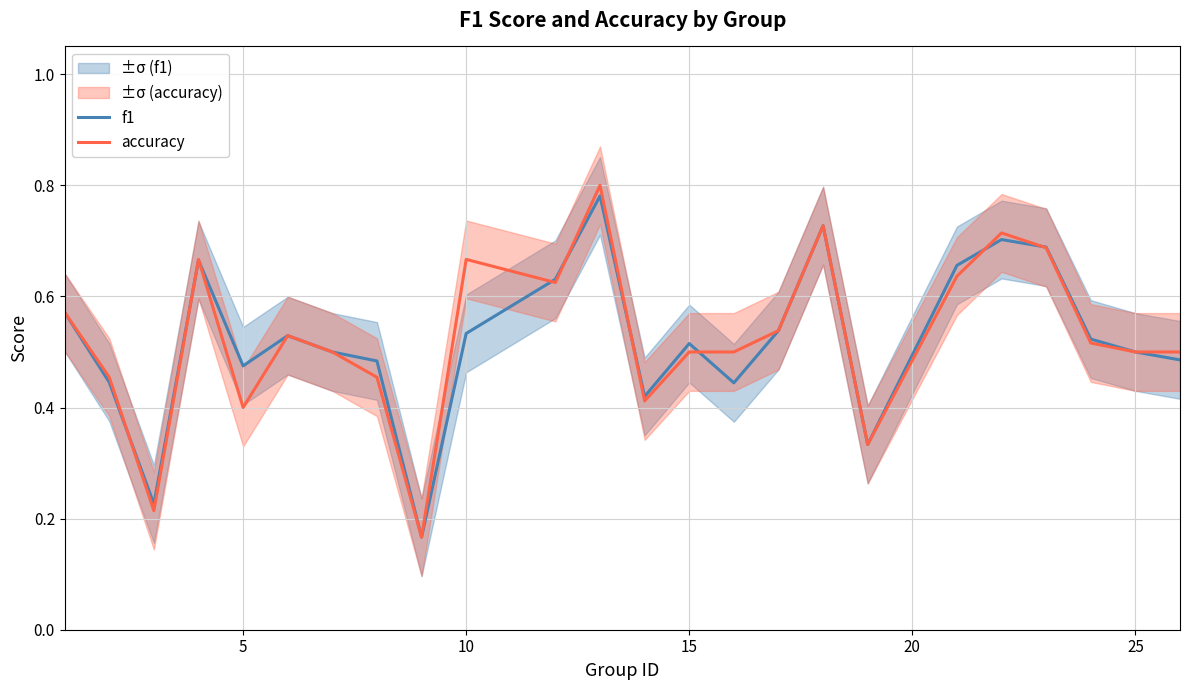

The value of accuracy at 5 is 0.4. True or false?

True